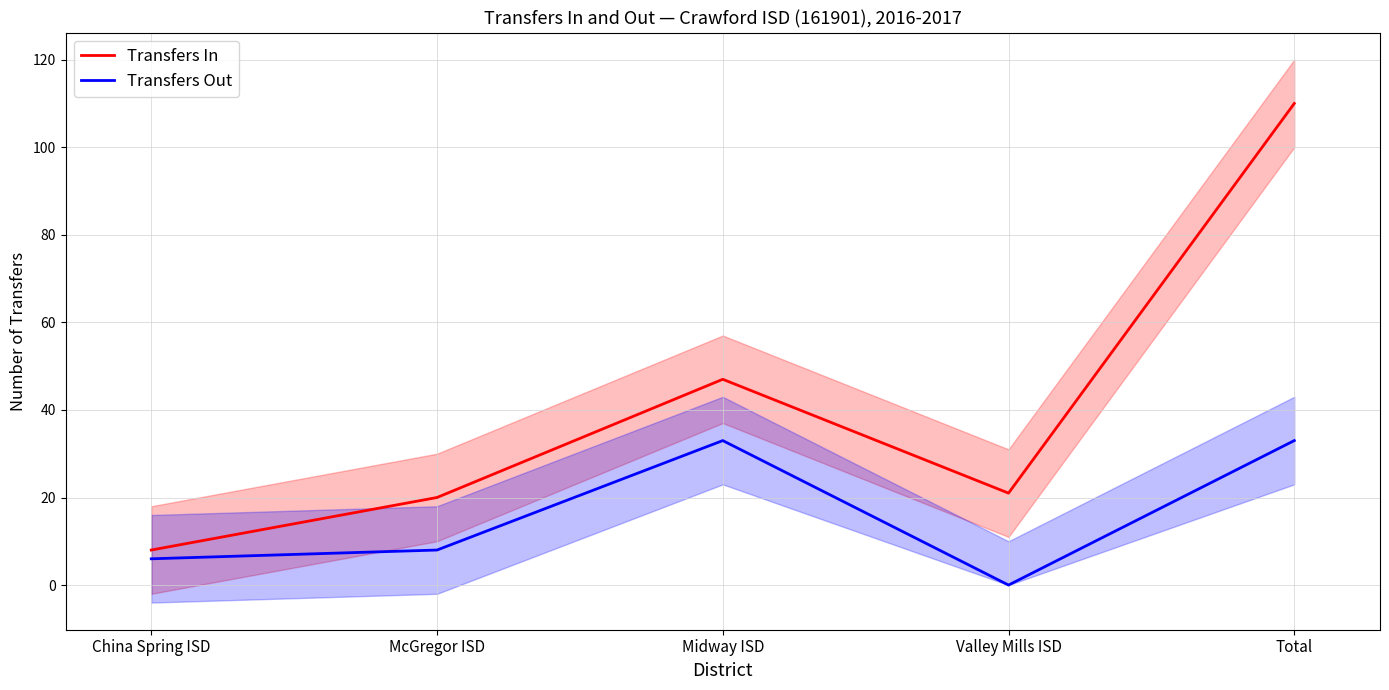

Reading left to right, transcribe all the data shown in this chart.

Transfers In: China Spring ISD=8	McGregor ISD=20	Midway ISD=47	Valley Mills ISD=21	Total=110
Transfers Out: China Spring ISD=6	McGregor ISD=8	Midway ISD=33	Valley Mills ISD=0	Total=33